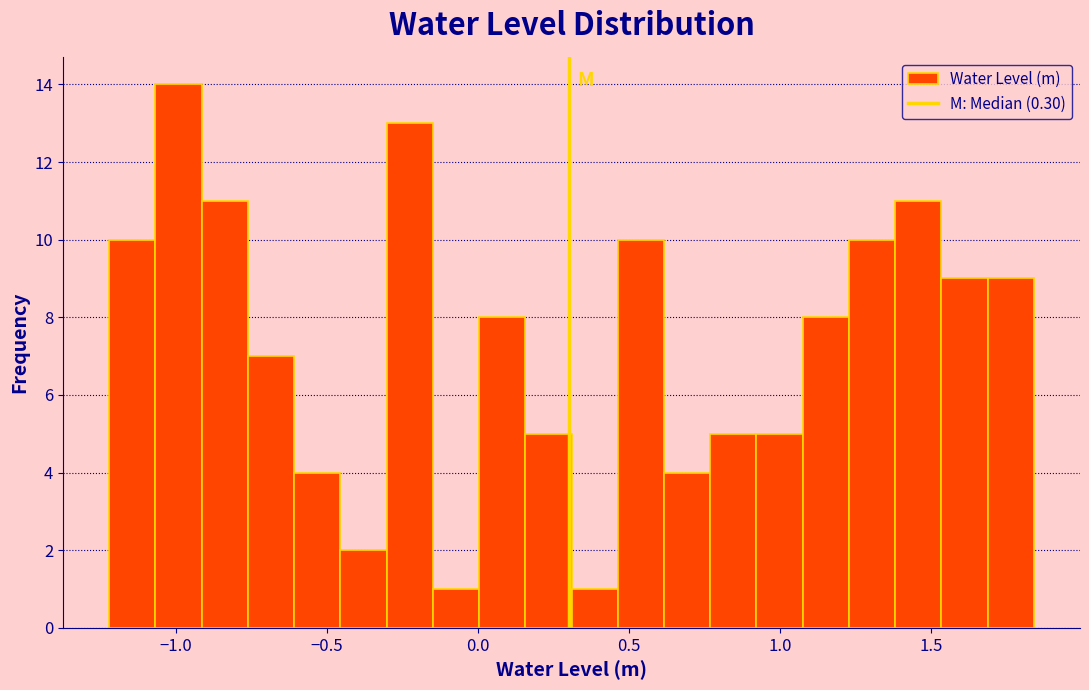

Read against the x-axis, roughly where is the centre of the tallest bar?

-1.00